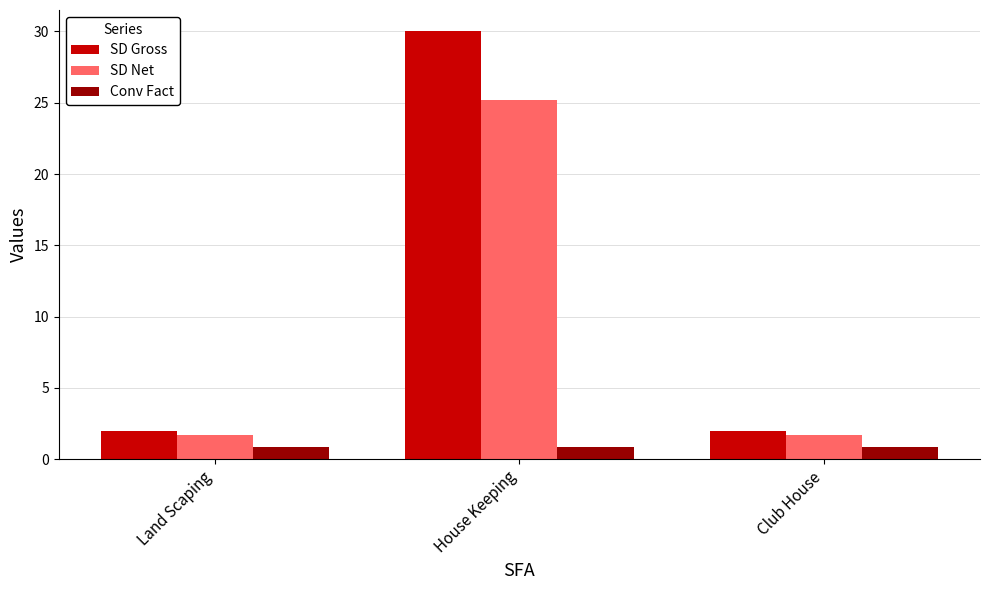

What is the difference between the maximum and minimum values in the SD Gross series?

28.0